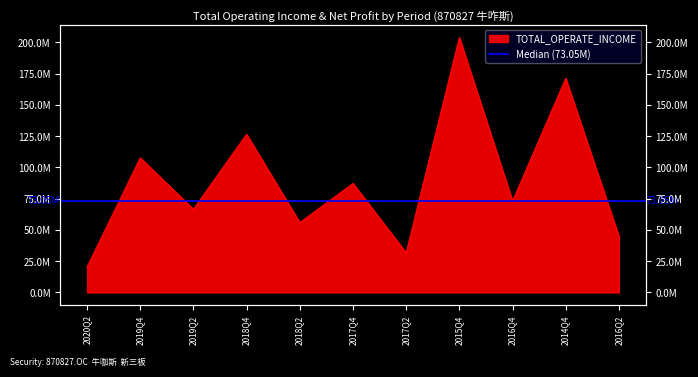

What is the difference between the maximum and minimum values?

183604390.1